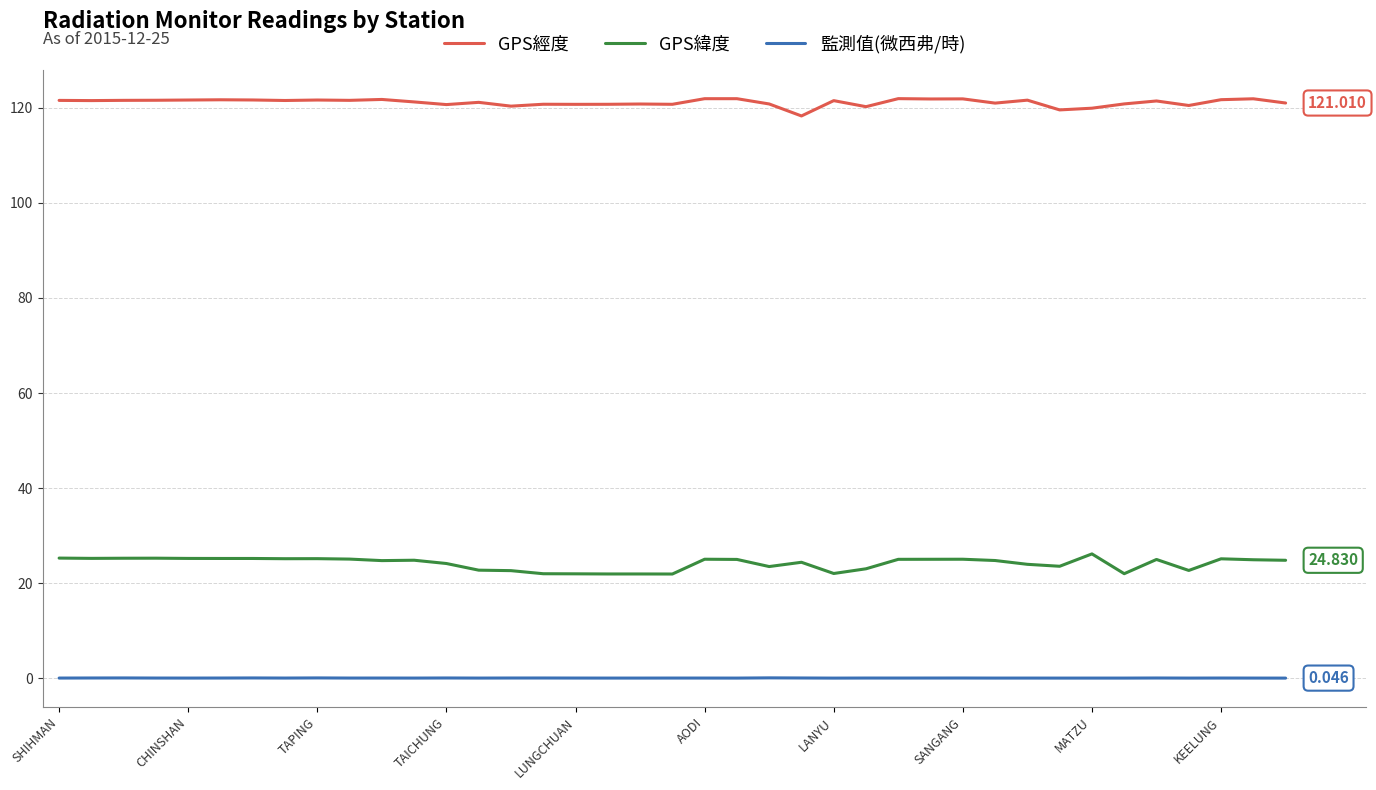

True or false: 監測值(微西弗/時) and GPS緯度 cross at least once.

False